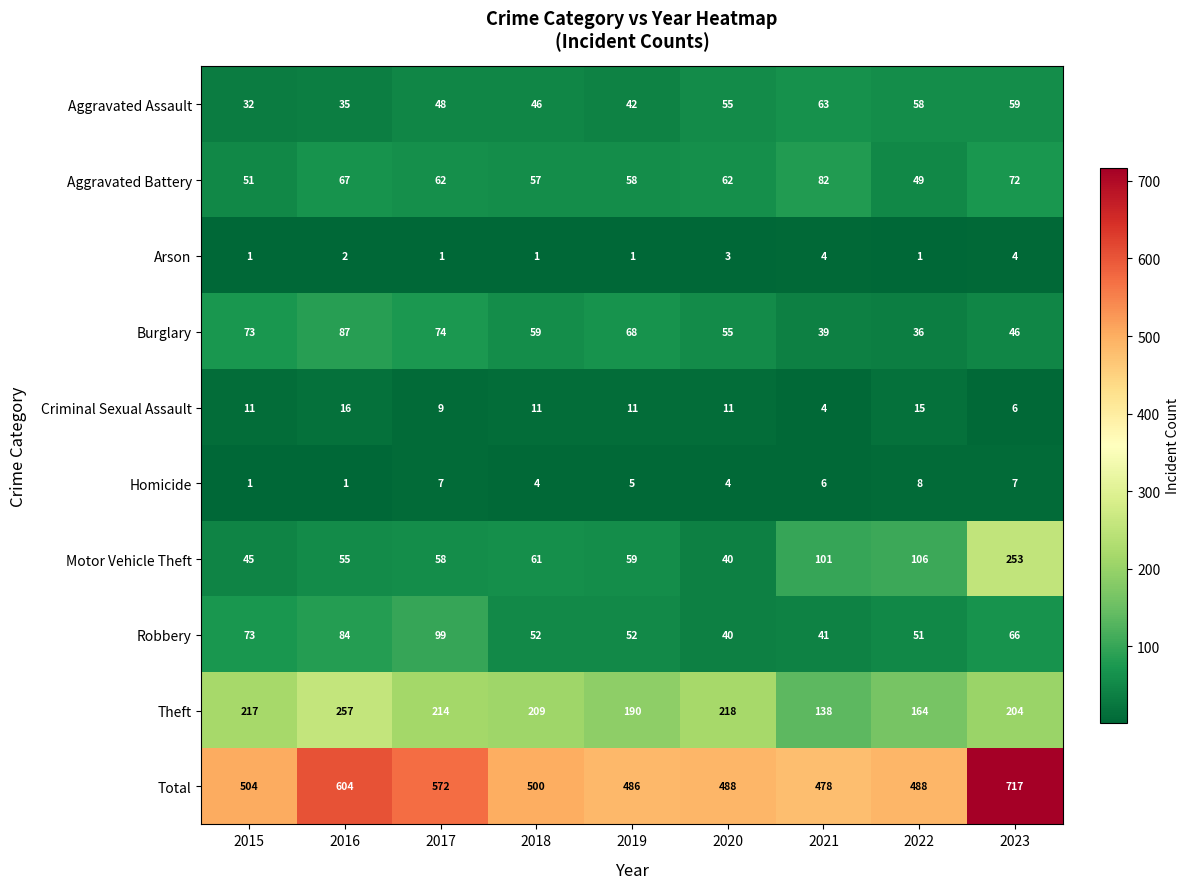

Is it true that Motor Vehicle Theft equals 45 at 2015?

True